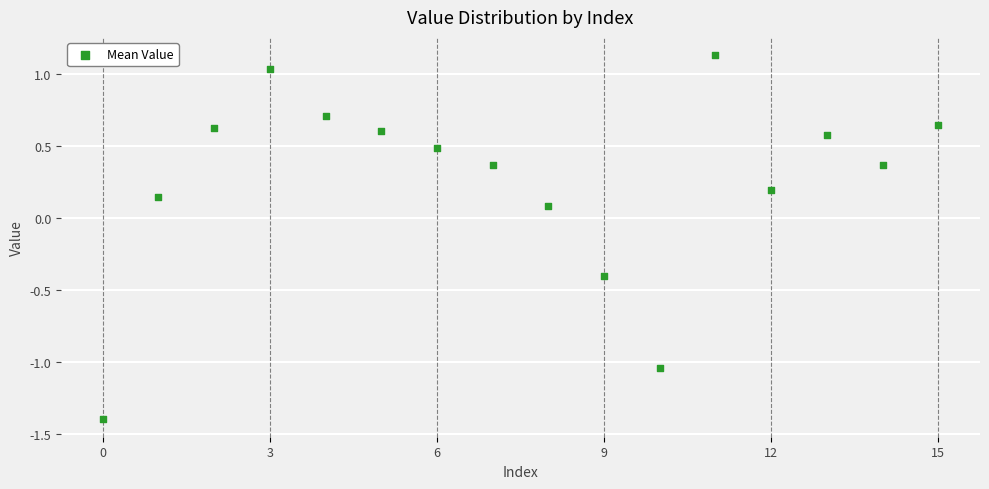

What is the range of Y values (max minus min)?

2.5